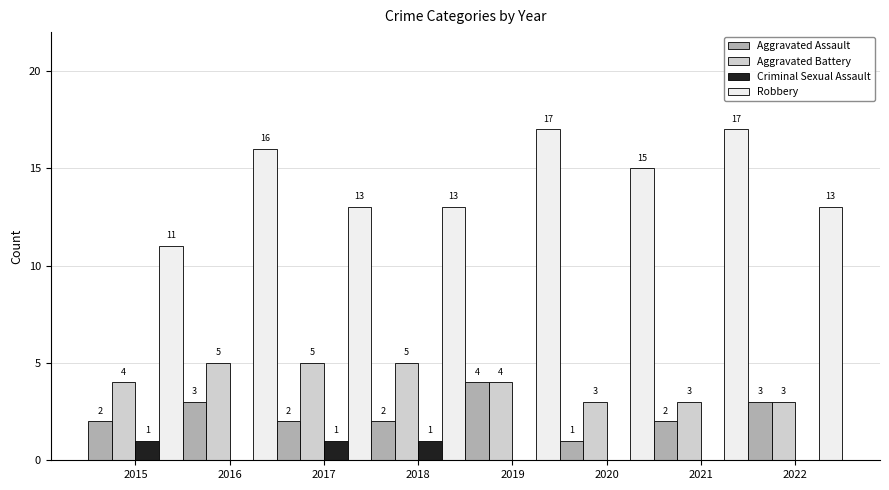

Reading left to right, transcribe all the data shown in this chart.

Aggravated Assault: 2015=2	2016=3	2017=2	2018=2	2019=4	2020=1	2021=2	2022=3
Aggravated Battery: 2015=4	2016=5	2017=5	2018=5	2019=4	2020=3	2021=3	2022=3
Criminal Sexual Assault: 2015=1	2016=0	2017=1	2018=1	2019=0	2020=0	2021=0	2022=0
Robbery: 2015=11	2016=16	2017=13	2018=13	2019=17	2020=15	2021=17	2022=13